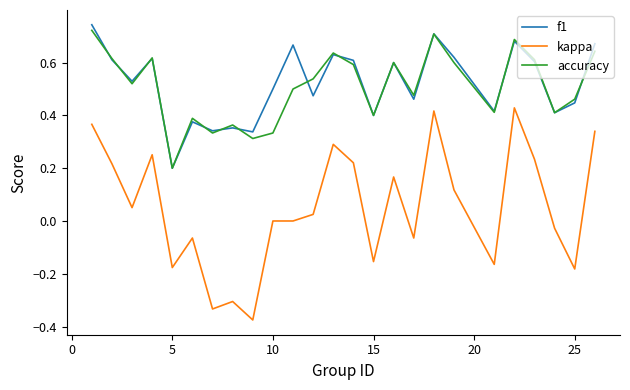

How many f1 values are between 0 and 1?

25